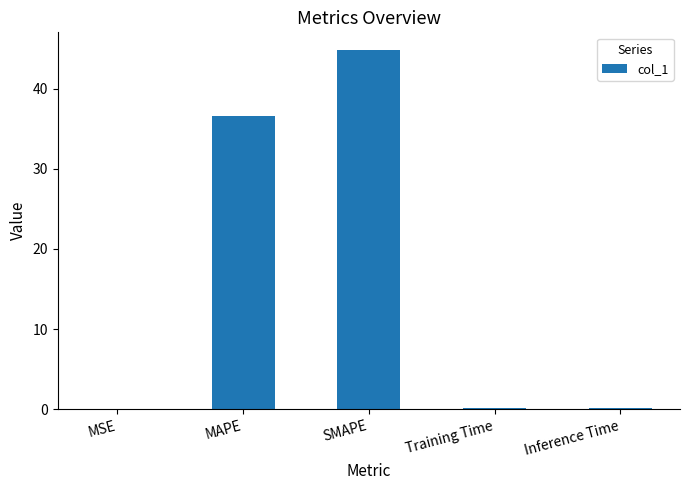

The value at SMAPE is 44.8. True or false?

True